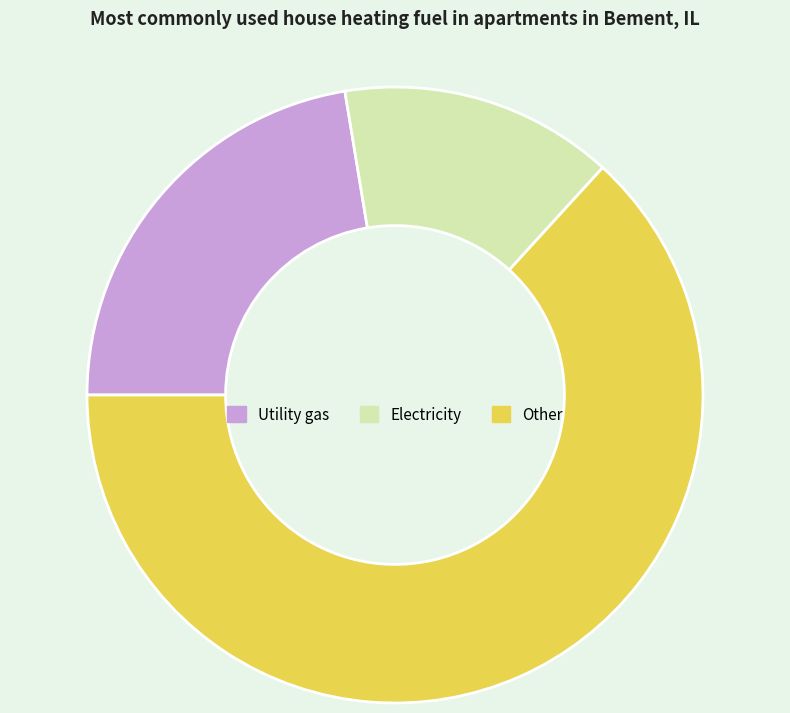

Count the number of slices in the pie.

3